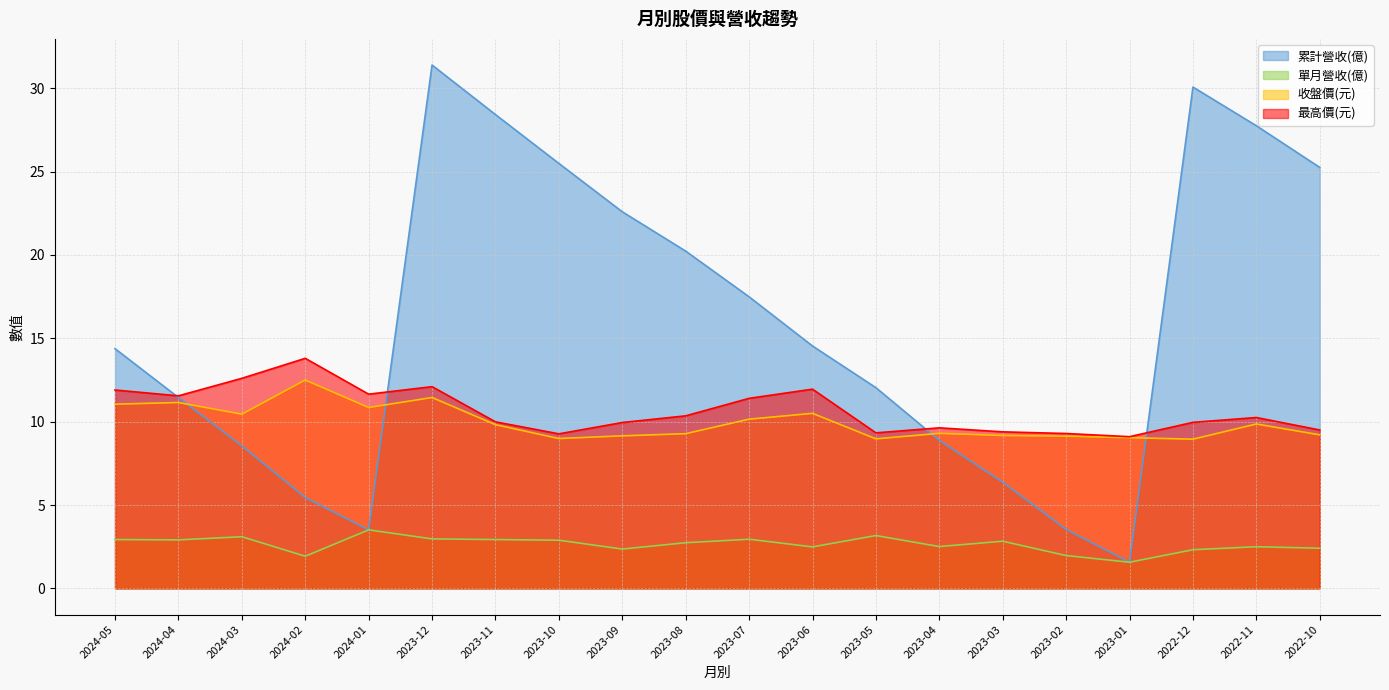

Which category has the lowest value across all series?

2023-01